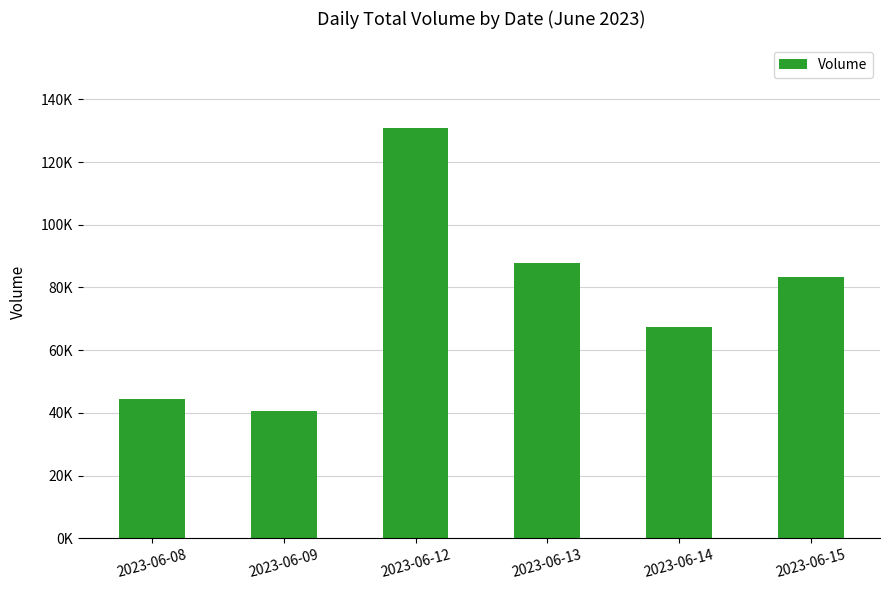

Does the chart contain any negative values?

No